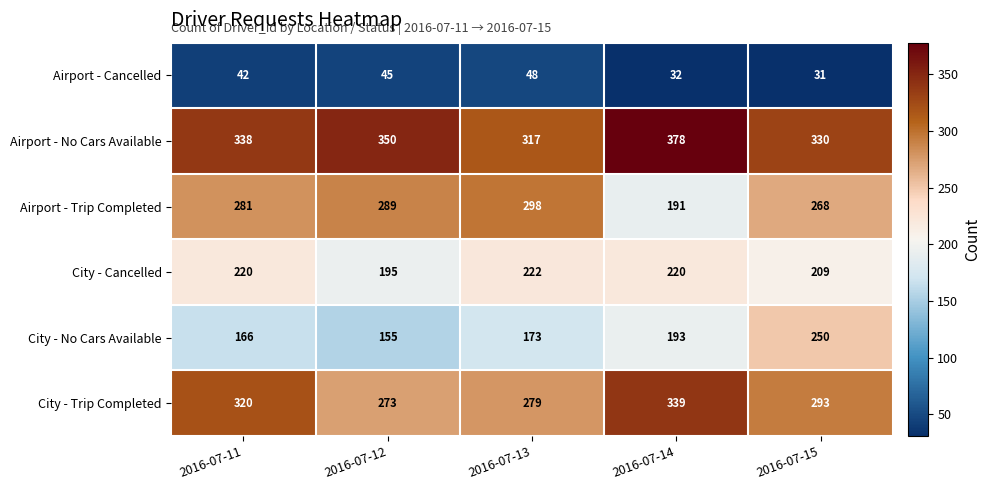

What is the difference between the second highest and second lowest values in the Airport - Trip Completed series?

21